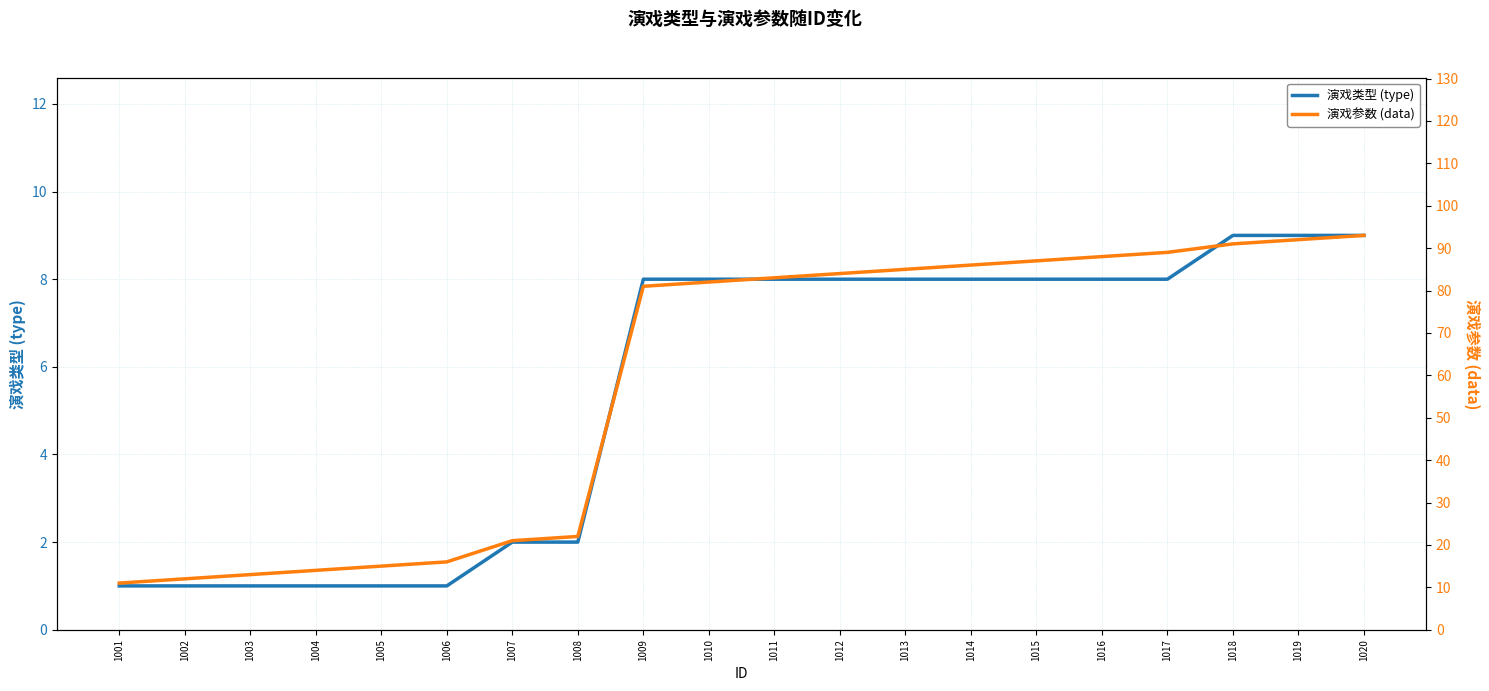

At how many categories does at least one series exceed 63?

12